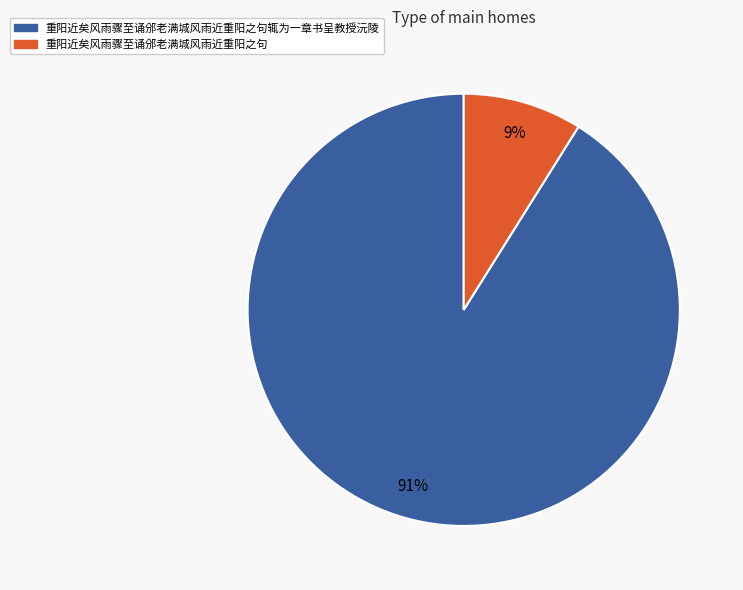

Which has a higher value, 重阳近矣风雨骤至诵邠老满城风雨近重阳之句辄为一章书呈教授沅陵 or 重阳近矣风雨骤至诵邠老满城风雨近重阳之句?

重阳近矣风雨骤至诵邠老满城风雨近重阳之句辄为一章书呈教授沅陵